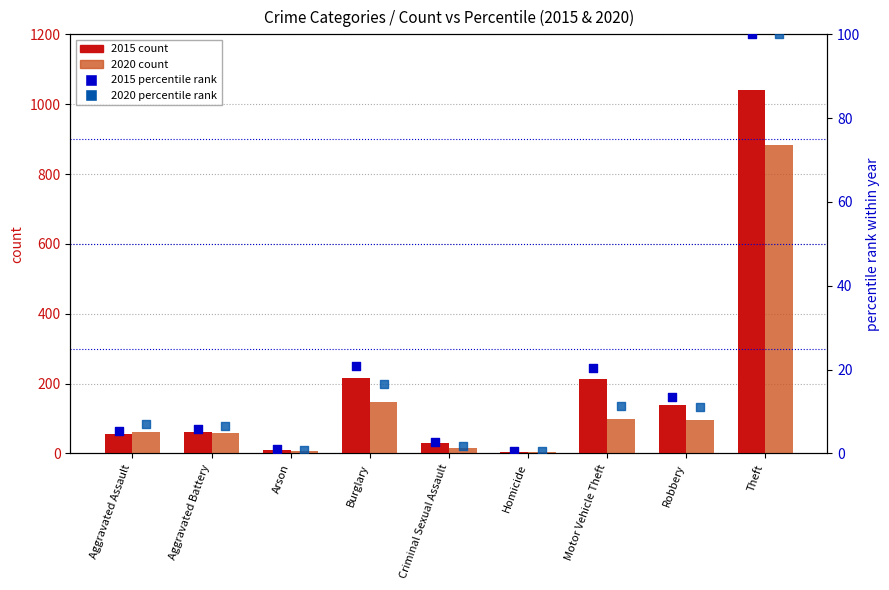

What is the total value across all series at Burglary?

399.3